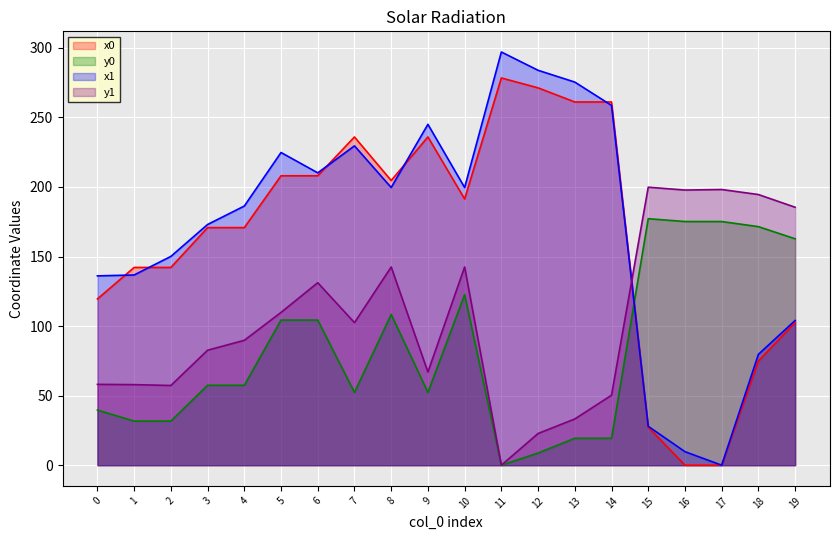

The x0 series shows 0.0 at 17. True or false?

True